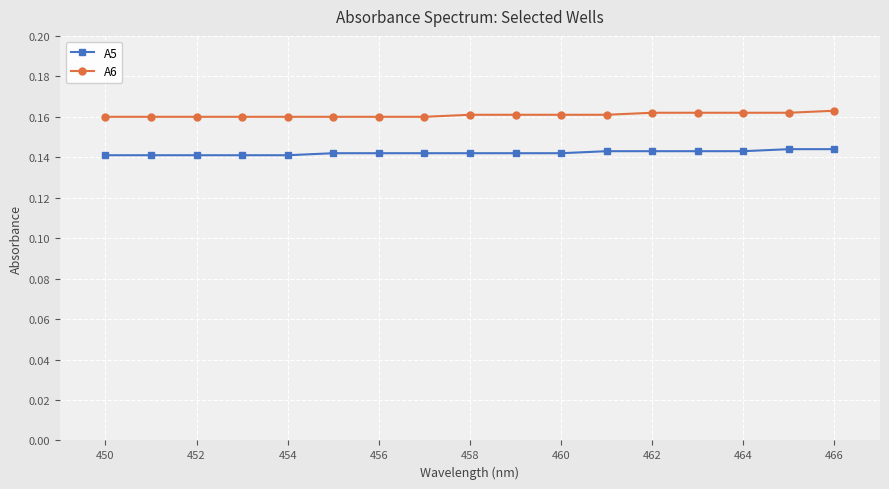

What is the sum of all A5 values?

2.4